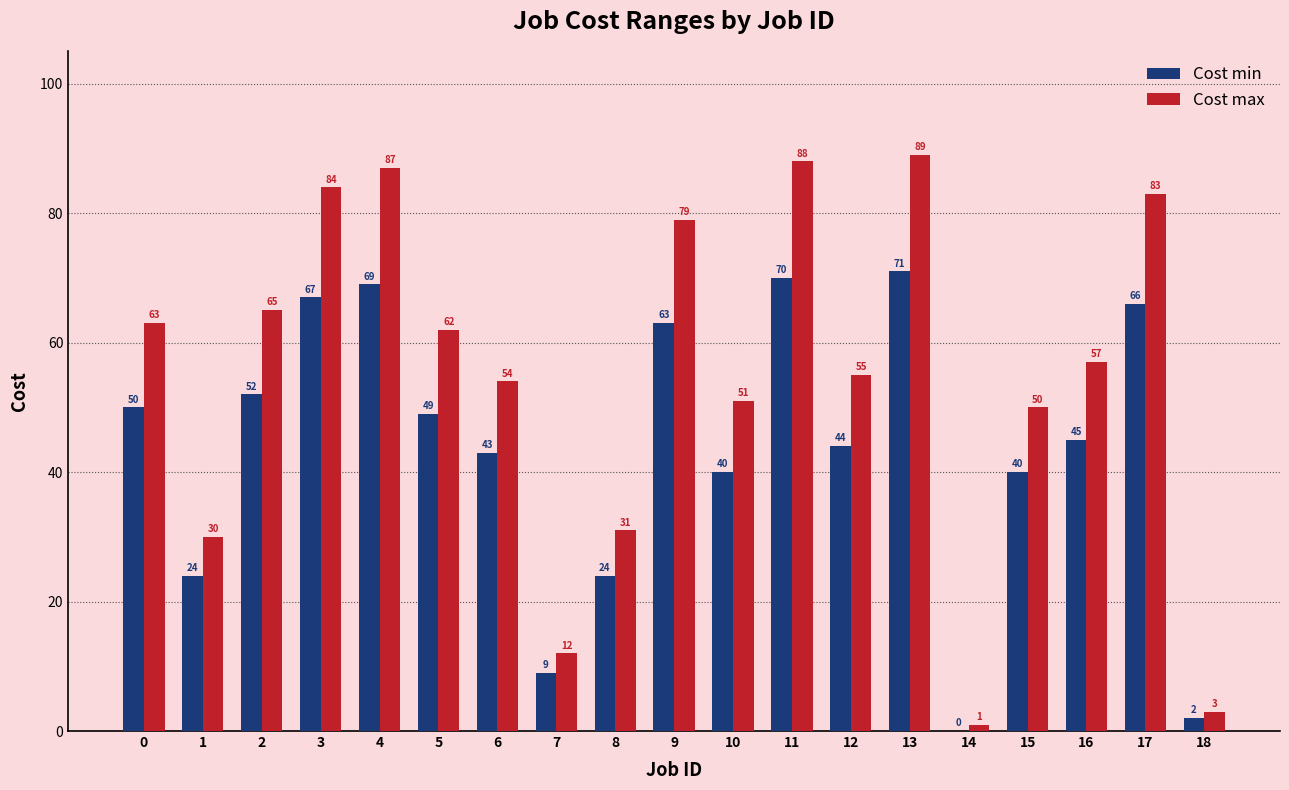

Between 7 and 16, which series saw the biggest shift?

Cost max